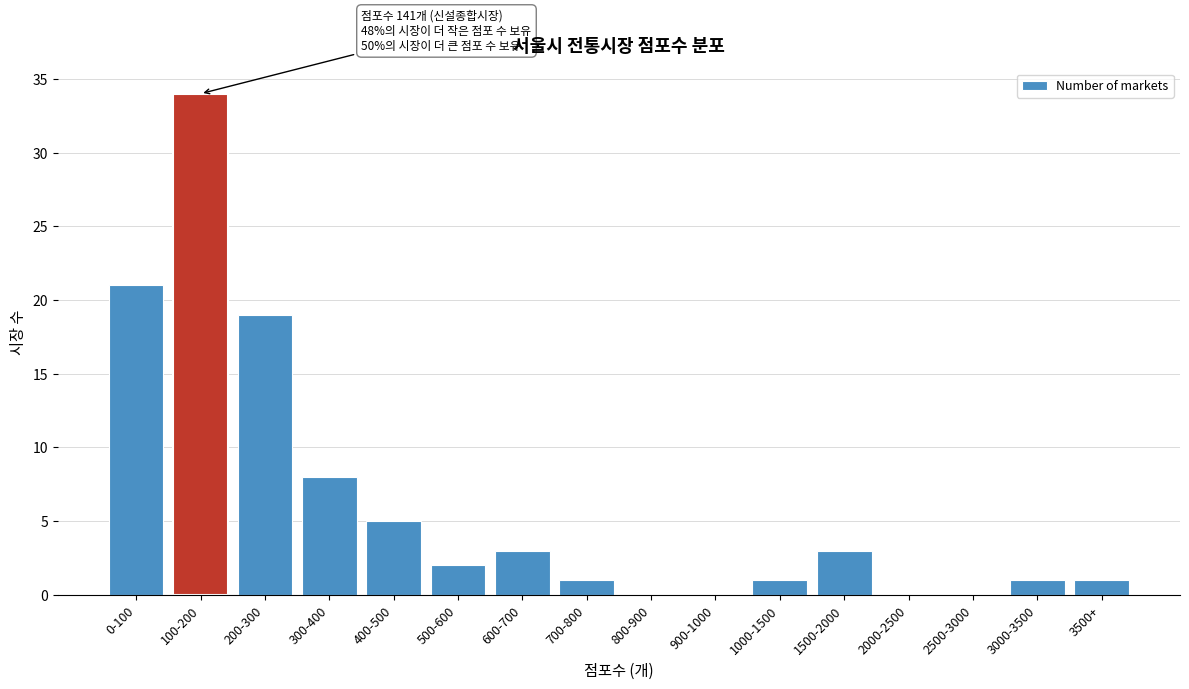

Reading right to left, extract all data points from this chart.

3500+=1	3000-3500=1	2500-3000=0	2000-2500=0	1500-2000=3	1000-1500=1	900-1000=0	800-900=0	700-800=1	600-700=3	500-600=2	400-500=5	300-400=8	200-300=19	100-200=34	0-100=21